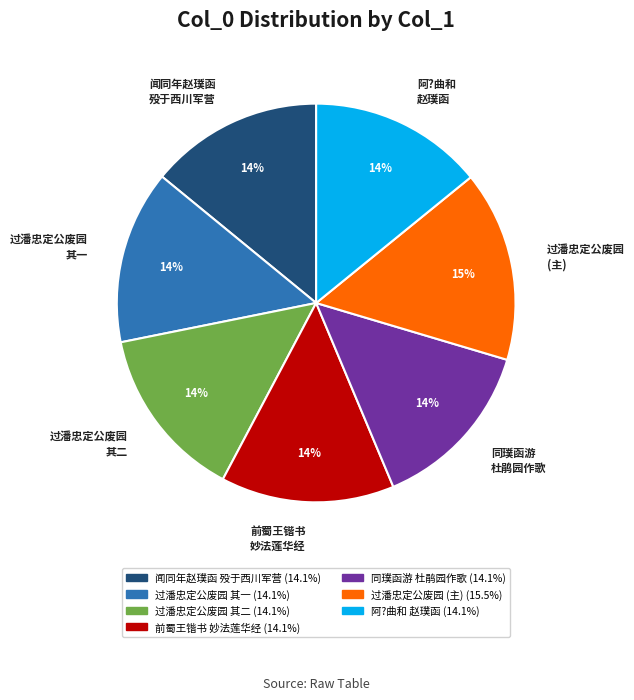

What is the ratio of the value at 前蜀王锴书 妙法莲华经 to the value at 闻同年赵璞函 殁于西川军营?

1.0